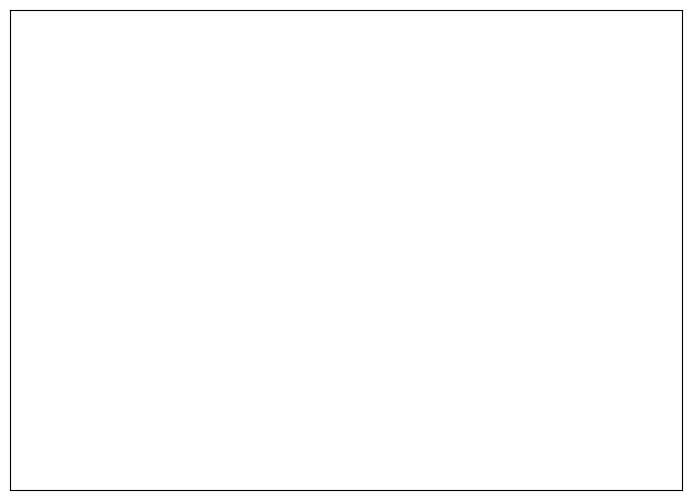

The A slice represents 2% of the pie. True or false?

False